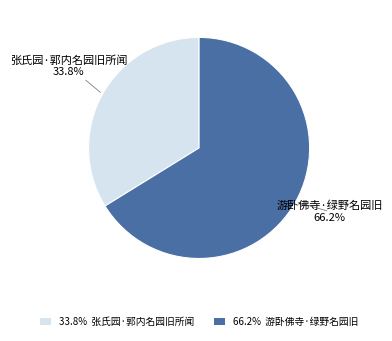

What portion of the pie excludes 33.8% 张氏园·郭内名园旧所闻?

66.2%